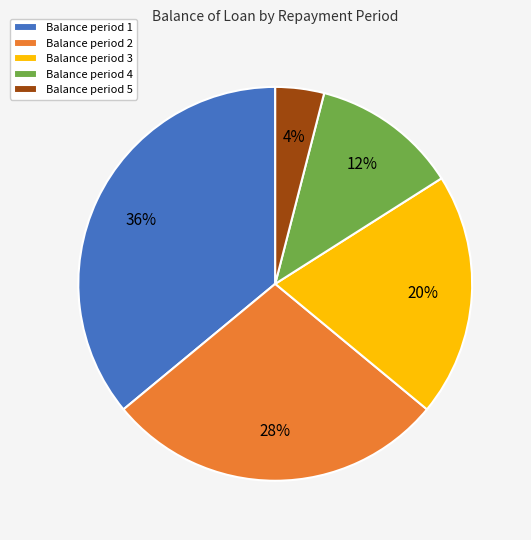

To the nearest percent, what is the average slice percentage?

20%